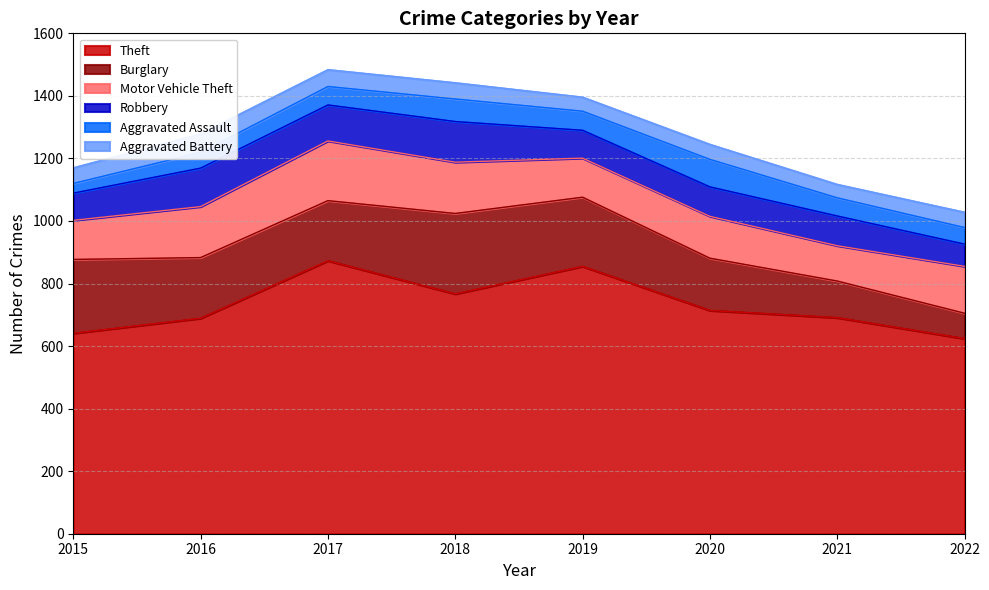

What is the smallest value displayed?

31